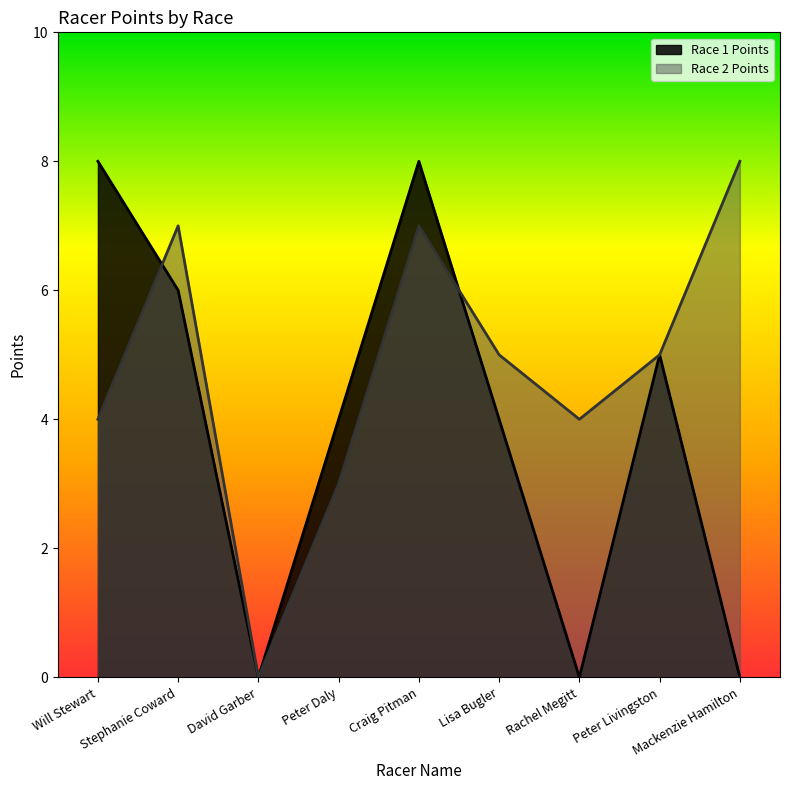

What are all the series names shown in the legend?

Race 1 Points, Race 2 Points